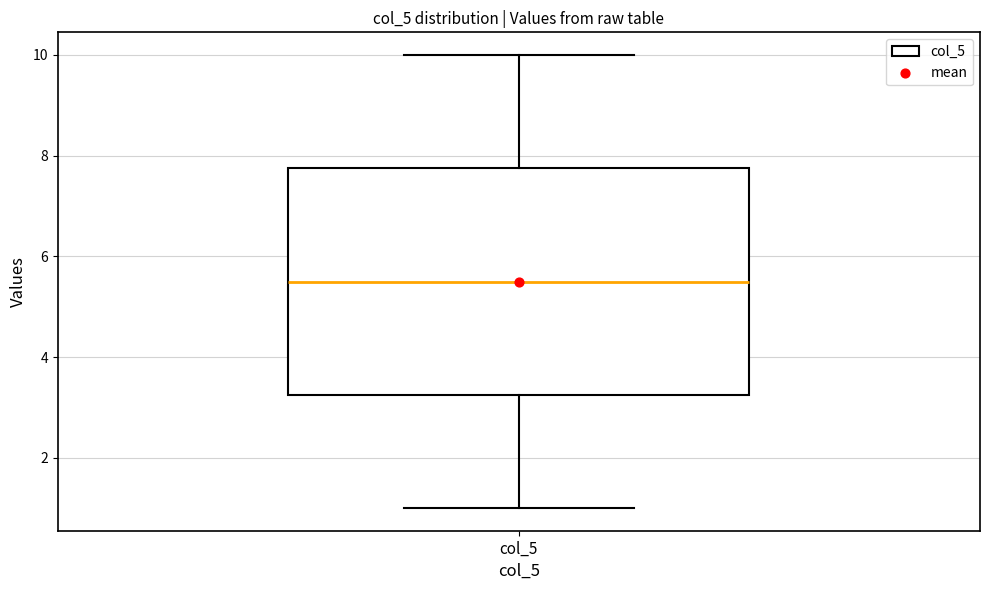

Read this box plot against the y-axis: the position of the median line, the range covered by the box, and the ends of both whiskers. The values are not printed on the chart, so give them approximately, as read against the axis.

median 5.6, box 3.2 to 7.8, whiskers 1.0 to 10.0